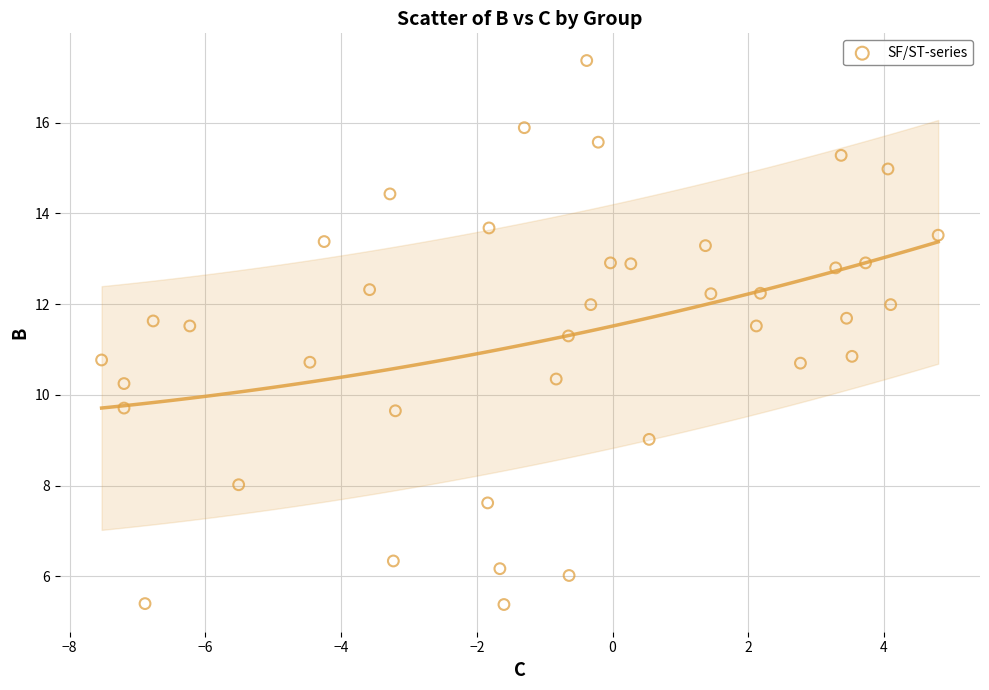

What is the range of Y values (max minus min)?

12.0